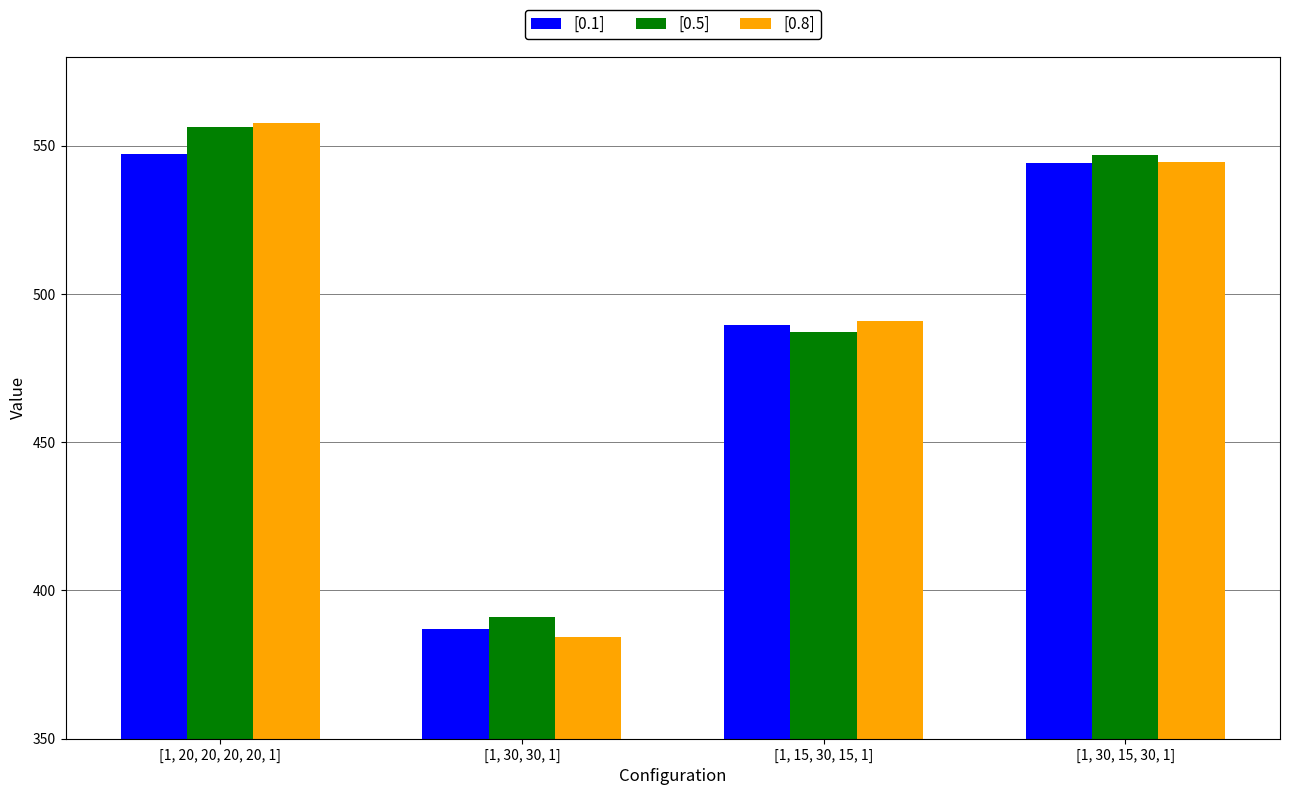

What is the greatest value displayed?

557.7